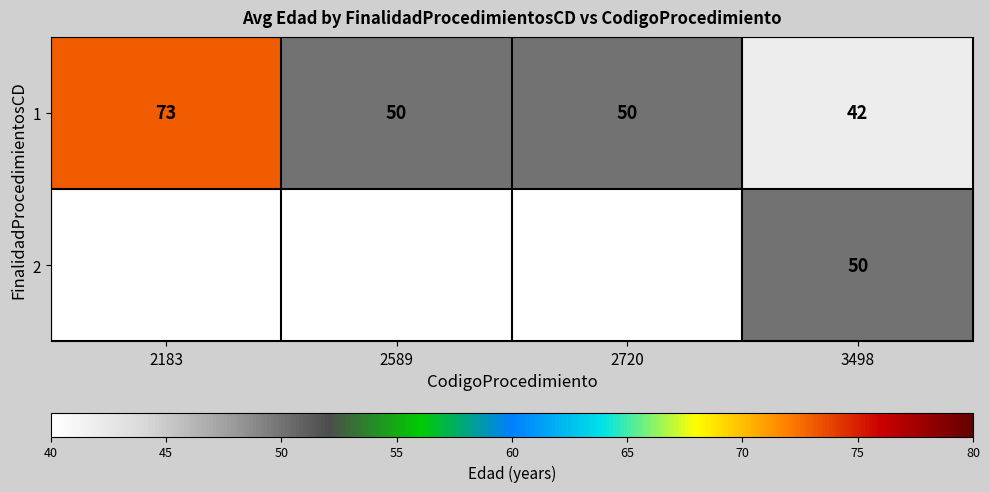

True or false: 1 has a value of 13 at 3498.

False